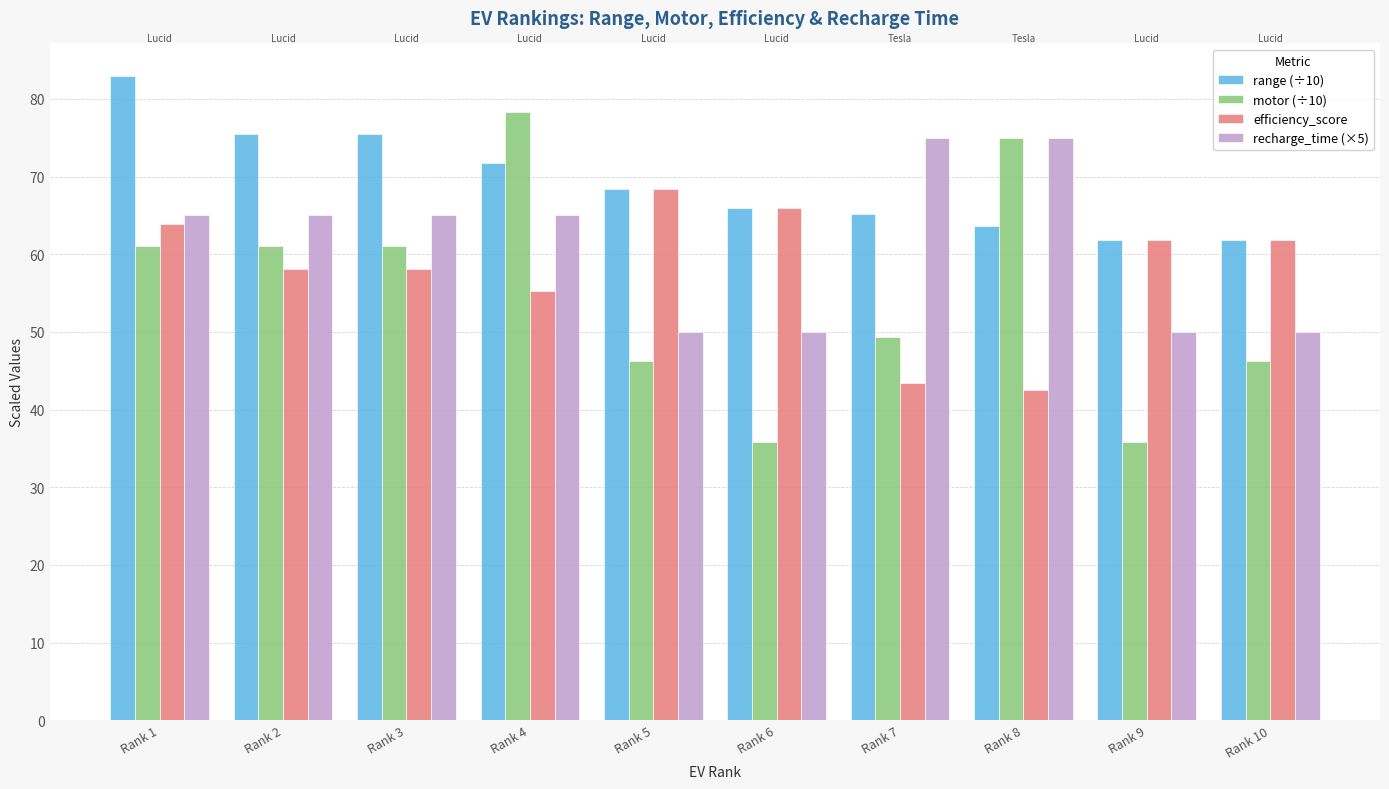

How many bars are there in each group?

4